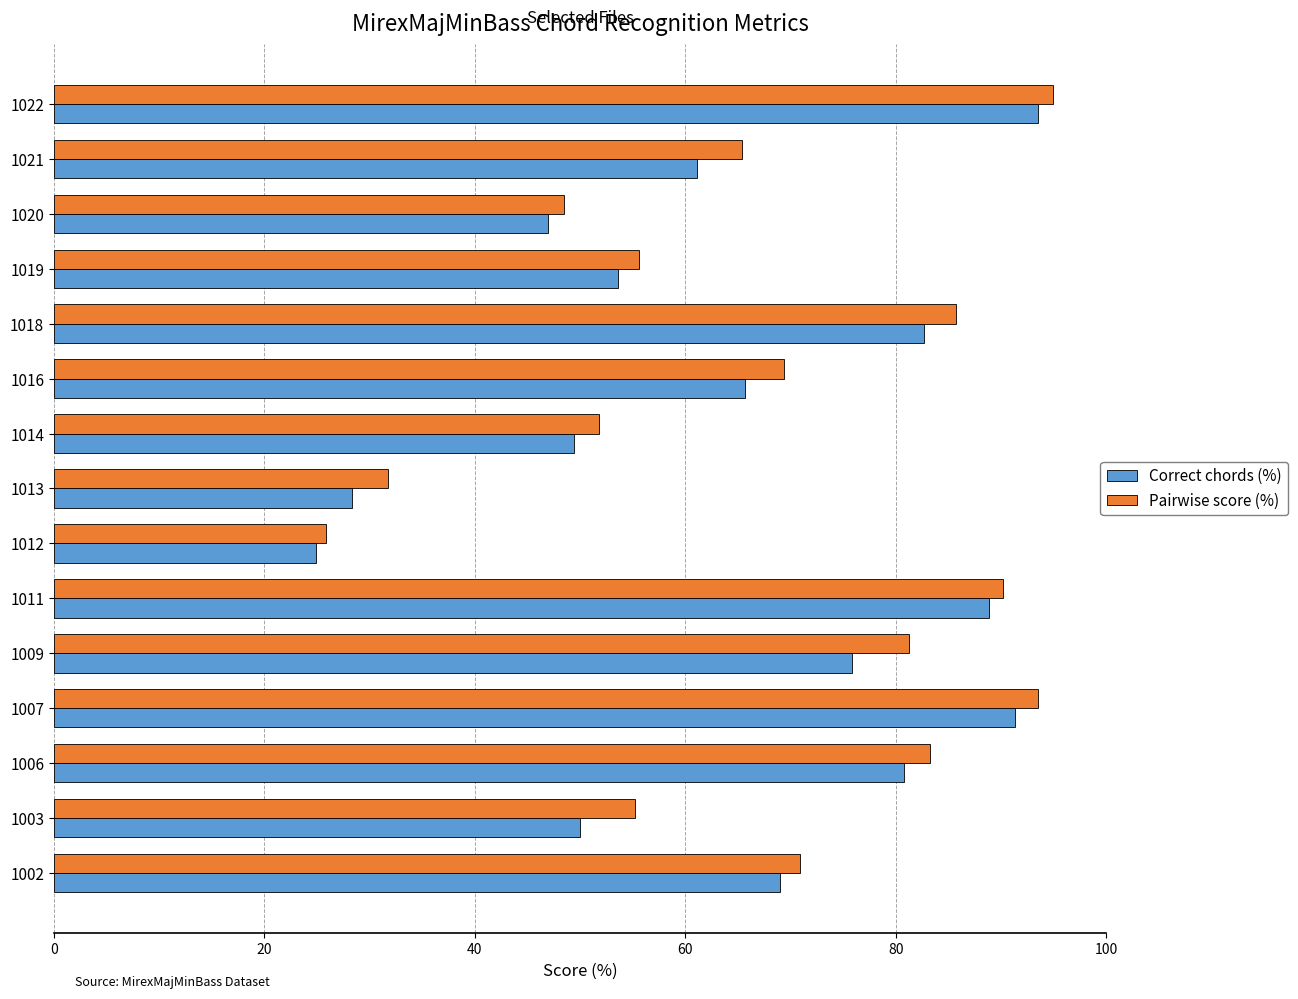

Is the value of Pairwise score (%) at 1007 greater than the value of Correct chords (%) at 1002?

Yes